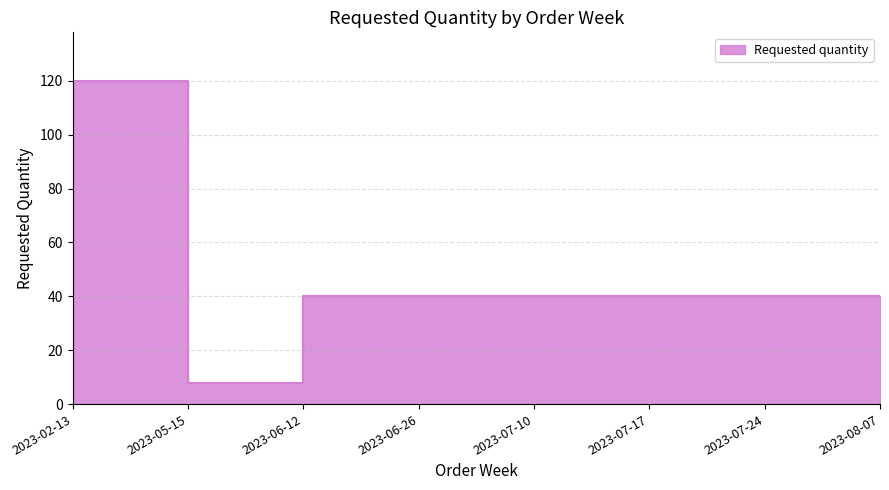

How many distinct data groups are displayed?

1